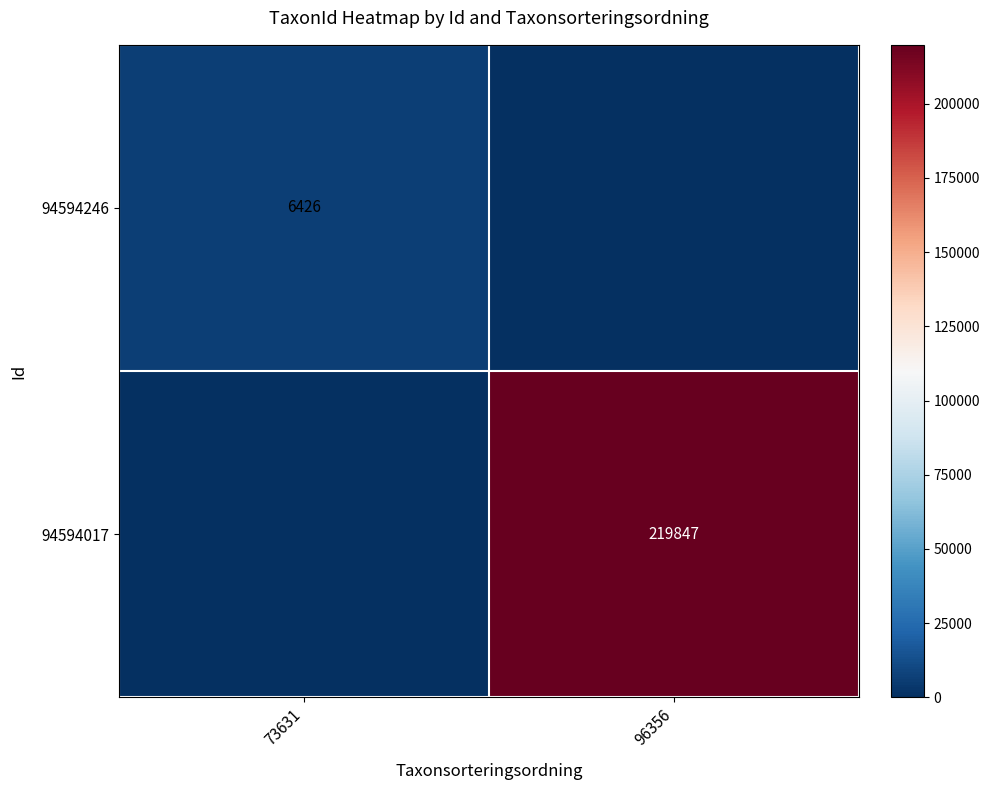

True or false: 94594246 has a value of 6426 at 73631.

True